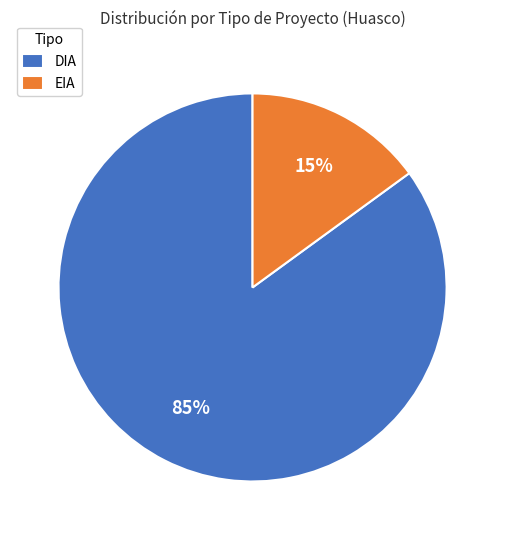

To the nearest percent, what portion does EIA represent?

15%